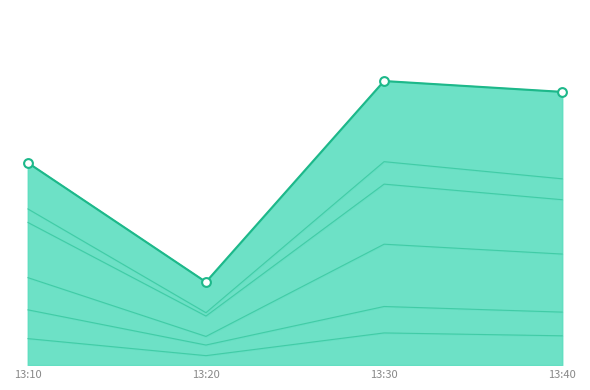

Which series has the widest spread of Y values?

J4